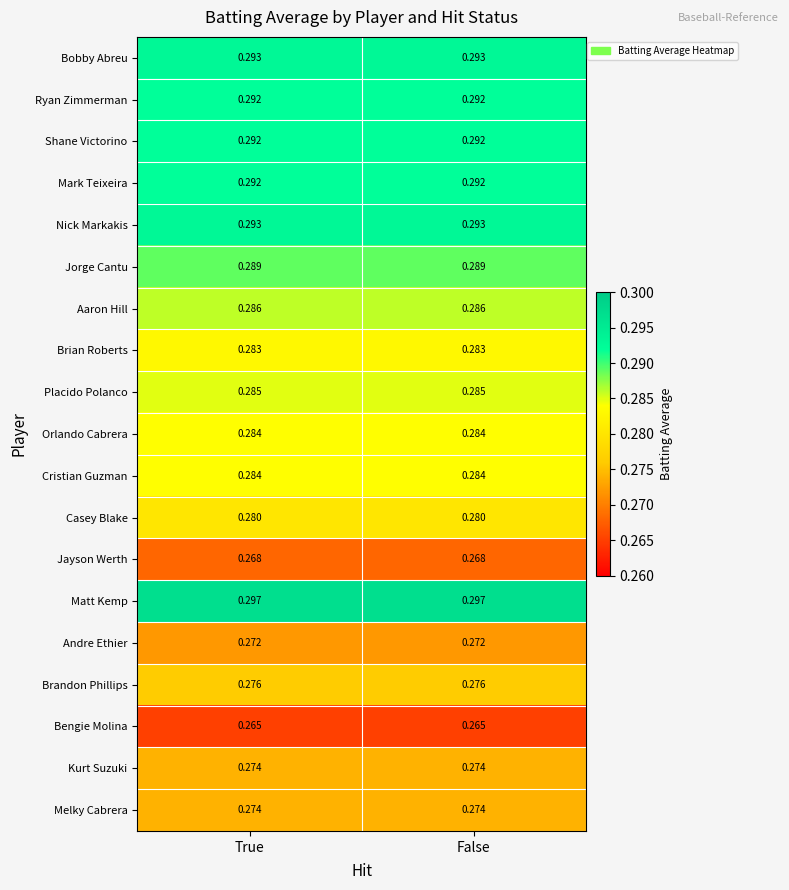

Which series has the largest total across all categories?

Matt Kemp